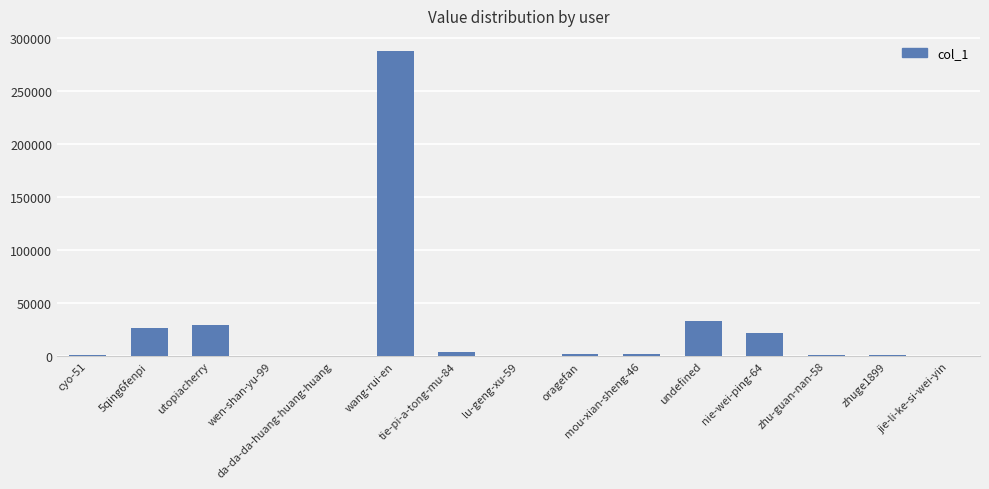

Which has a higher value, tie-pi-a-tong-mu-84 or wang-rui-en?

wang-rui-en